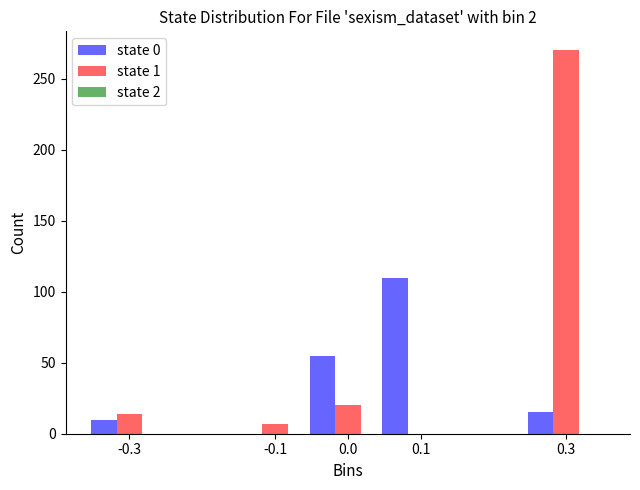

The value of state 0 at 0.1 is 53. True or false?

False